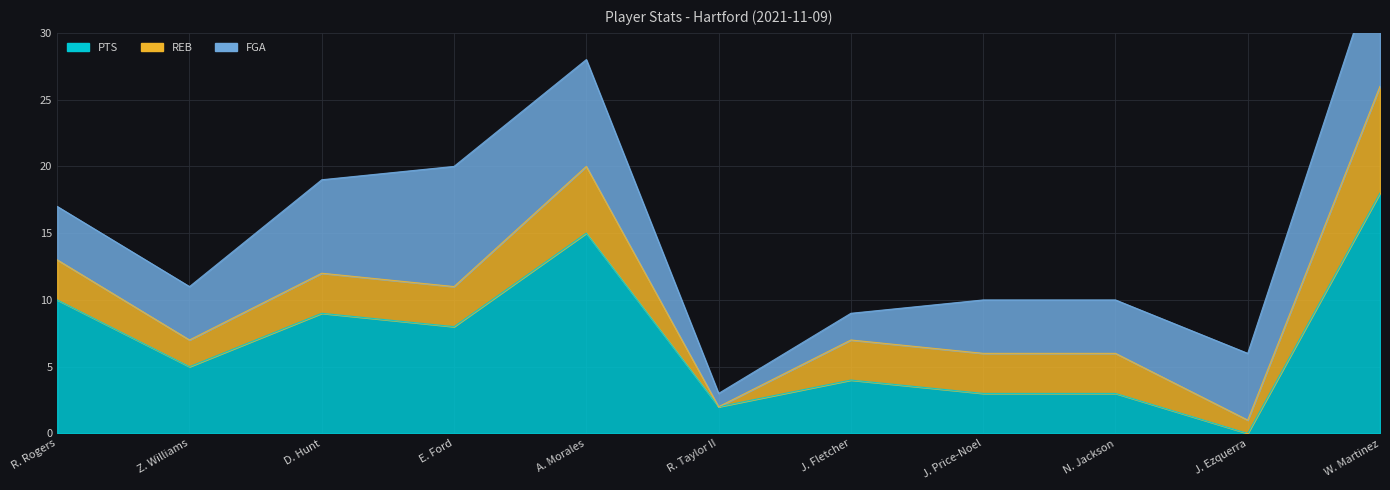

How many data points in REB are above 3?

2